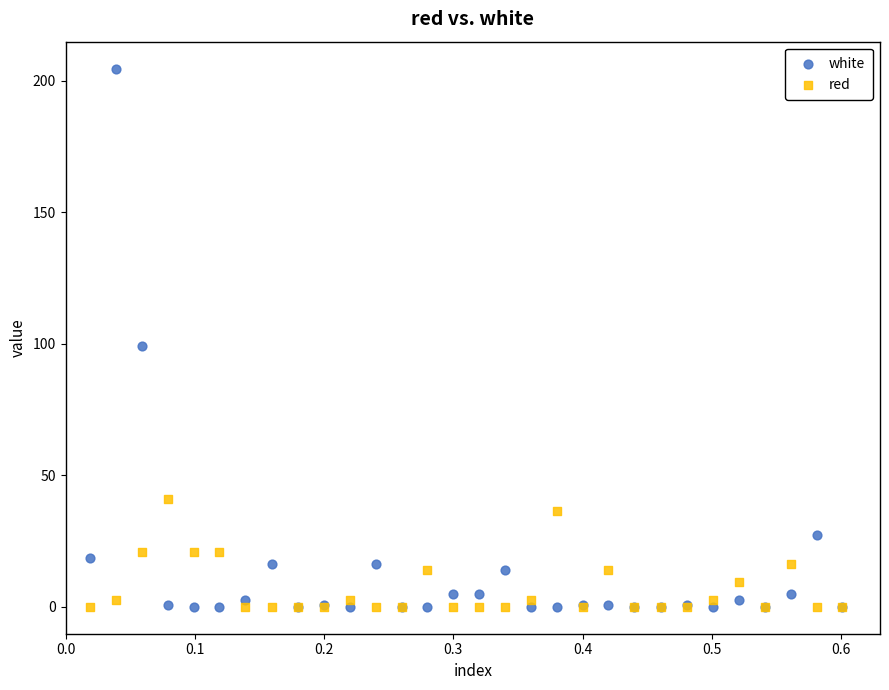

What is the X range (max minus min) for the scatter plot?

0.6